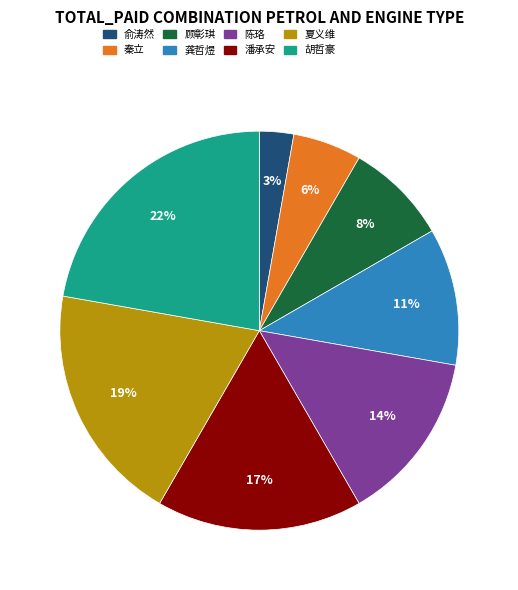

To the nearest percent, what portion does 顾彰琪 represent?

8%